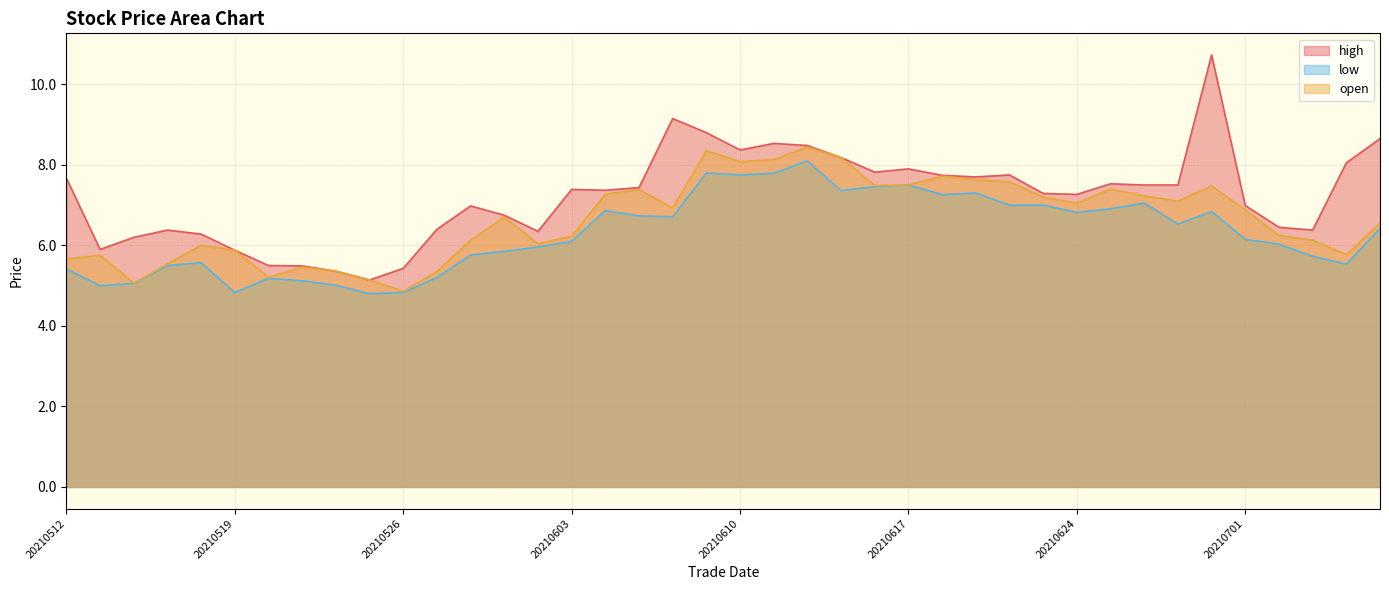

What is the value of the low point at the 5th from the left?

5.6